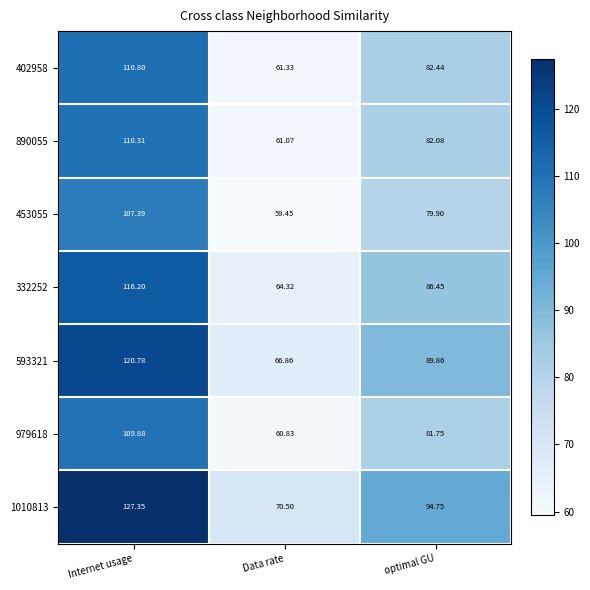

At which label does 332252 first exceed 86?

Internet usage